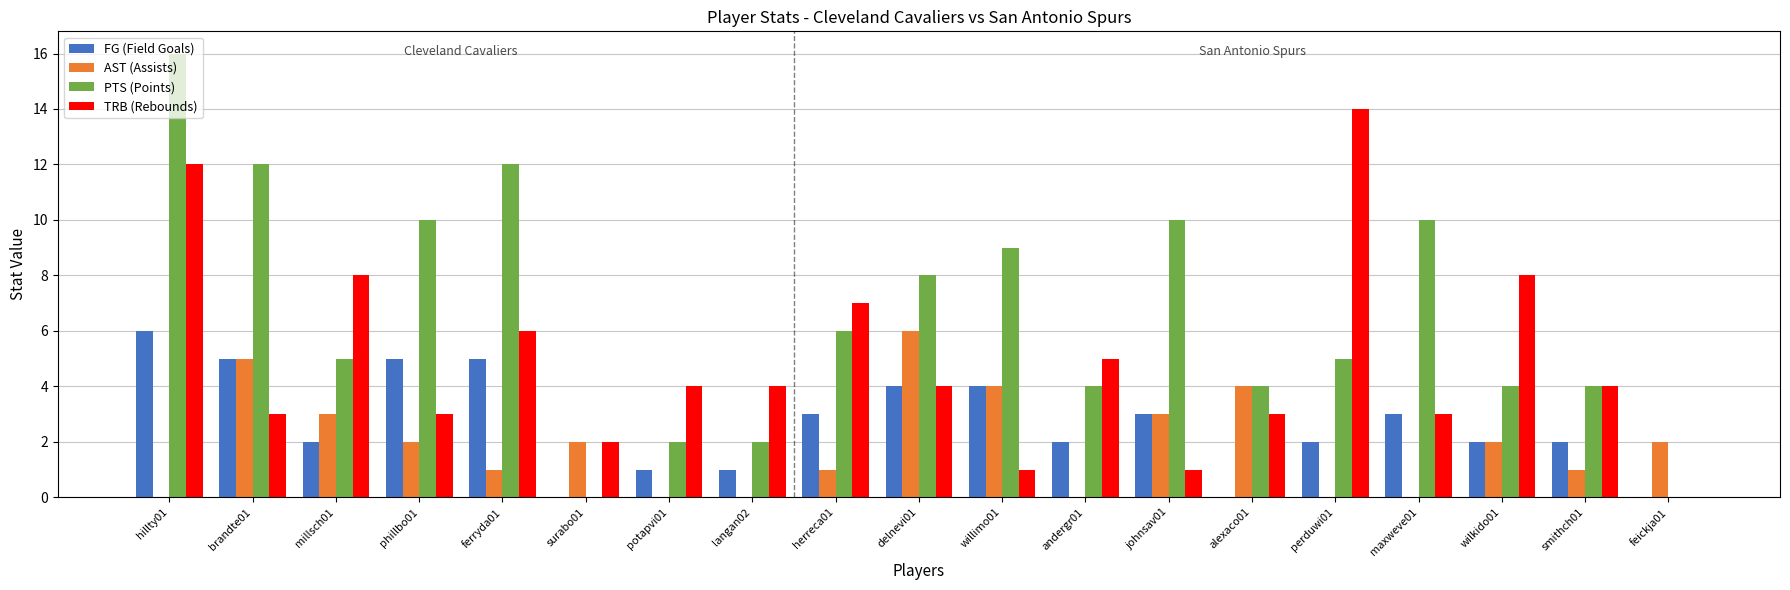

Which series has the largest total across all categories?

PTS (Points)